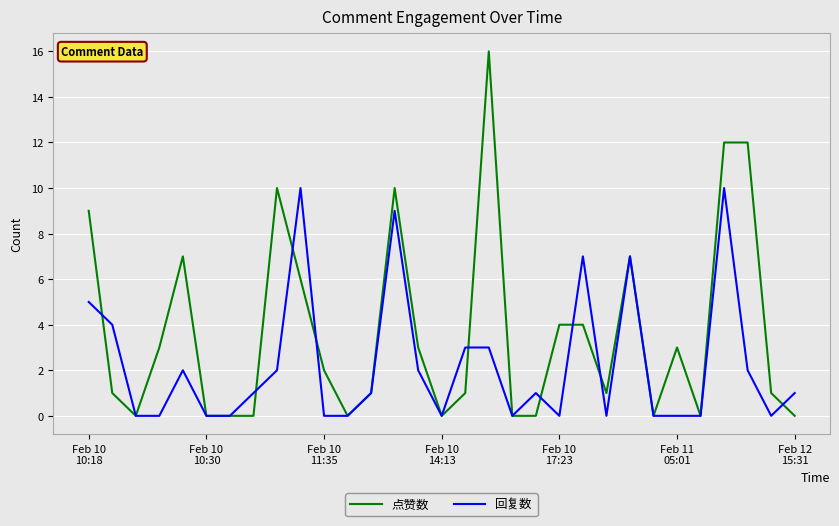

Rank the series by their maximum value, from lowest to highest.

回复数, 点赞数